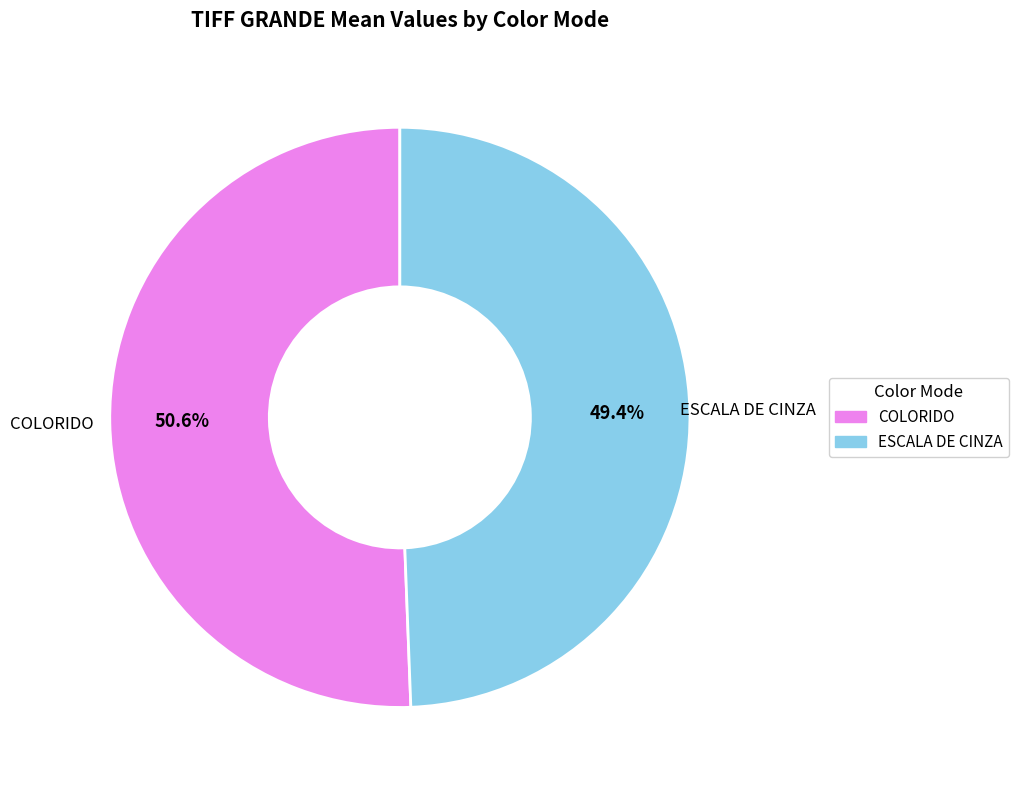

True or false: COLORIDO accounts for 51% of the total.

True